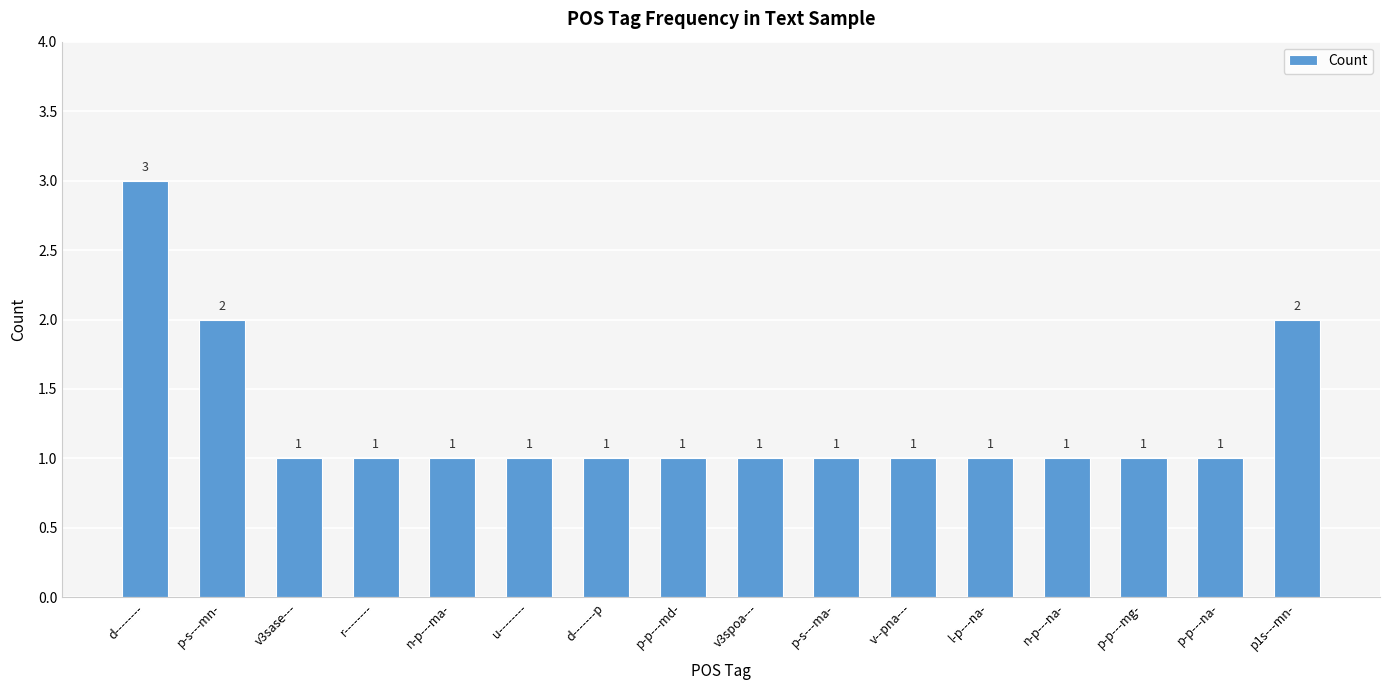

Is it true that the value at l-p---na- is 1?

True